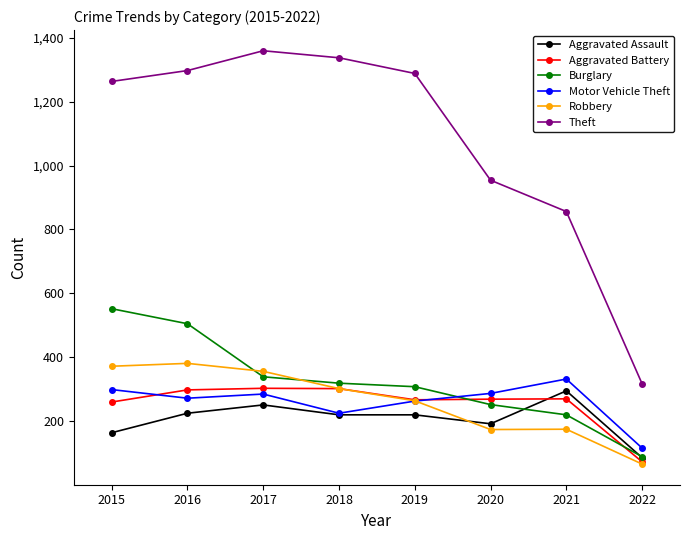

Which series has the largest range (max minus min)?

Theft